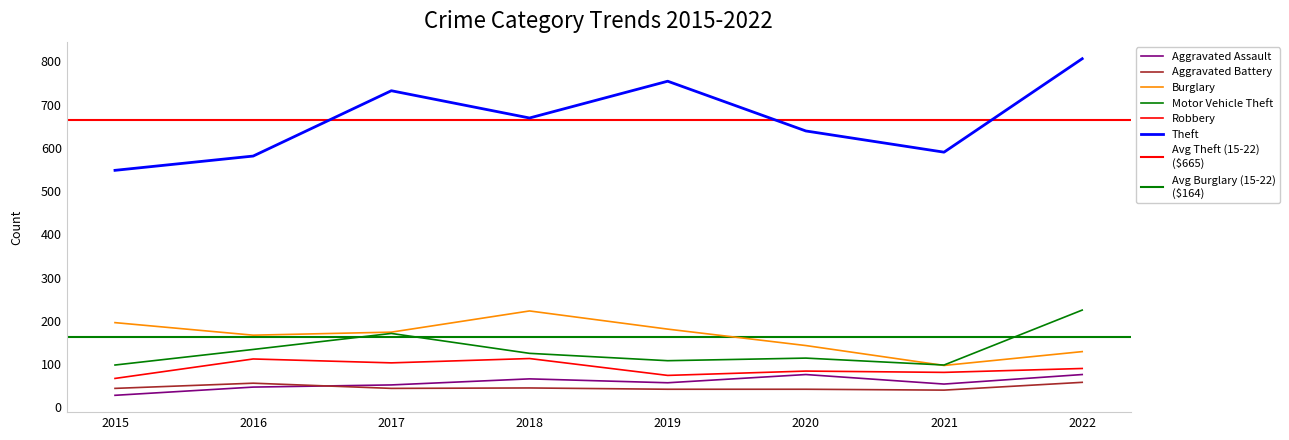

At which category is the sum across all series the highest?

2022